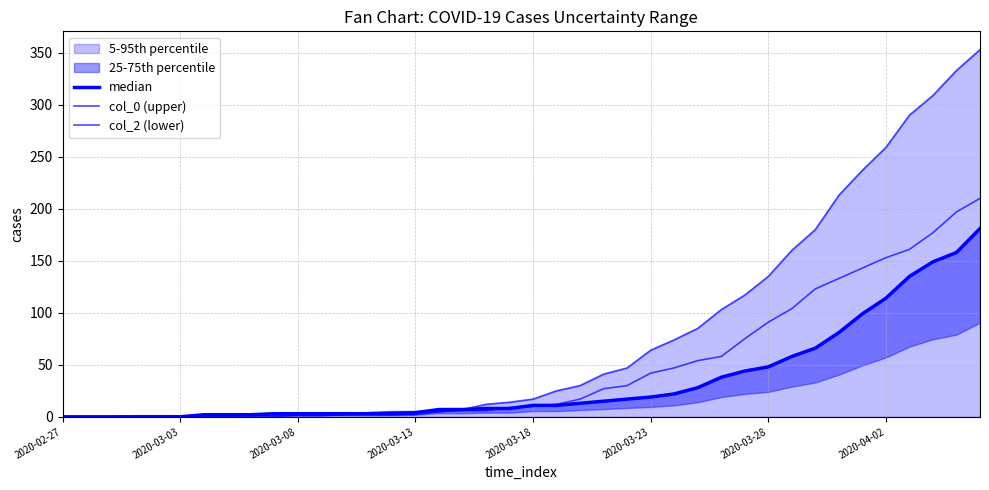

True or false: col_2 (lower) has more than 1 points higher than both neighbors.

False